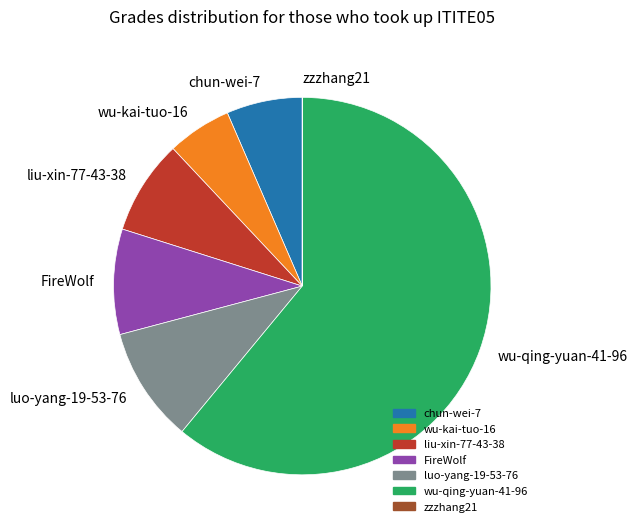

The wu-kai-tuo-16 slice represents 6% of the pie. True or false?

True